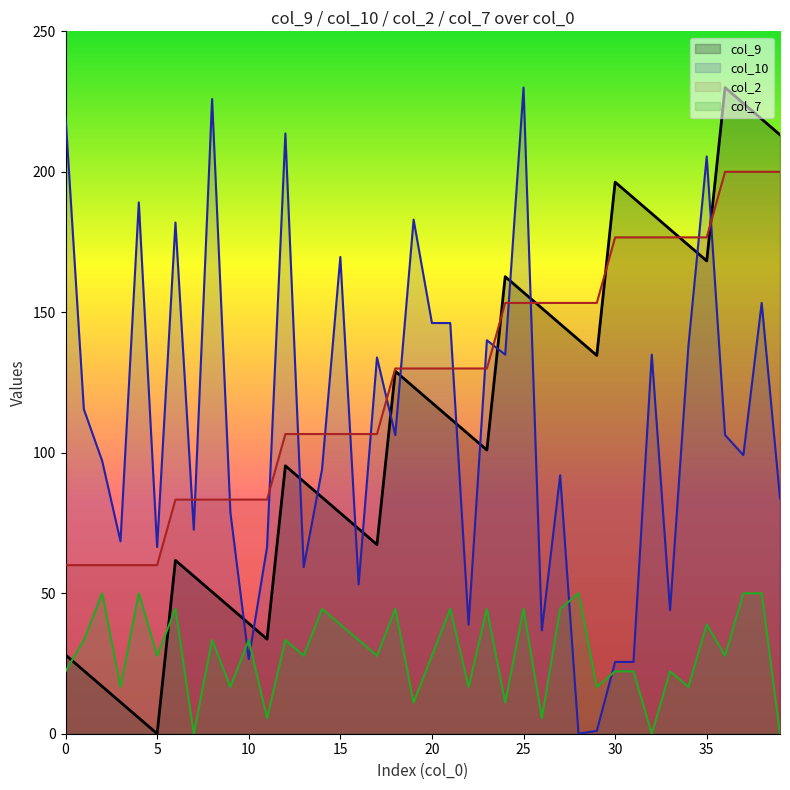

How many data points does each series have?

40